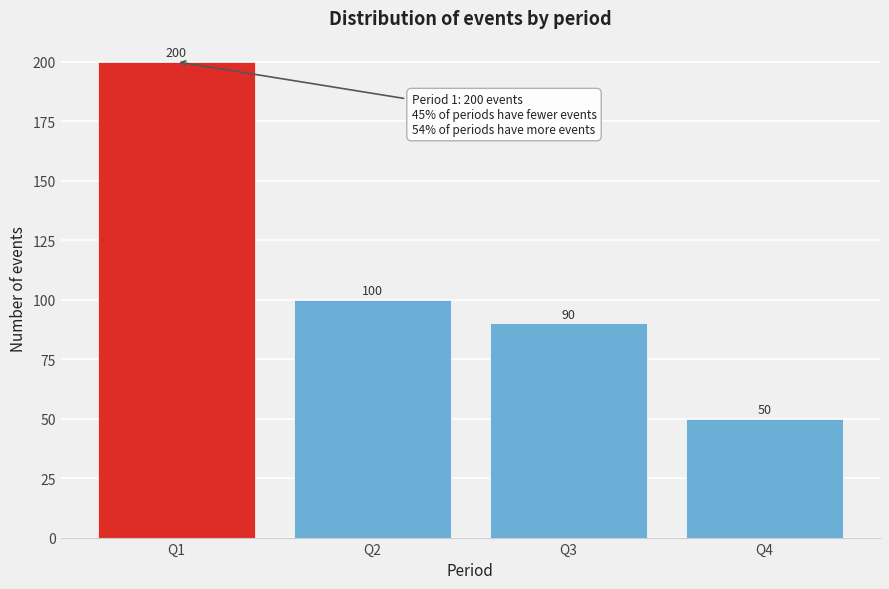

Reading left to right, extract all data points from this chart.

200	100	90	50